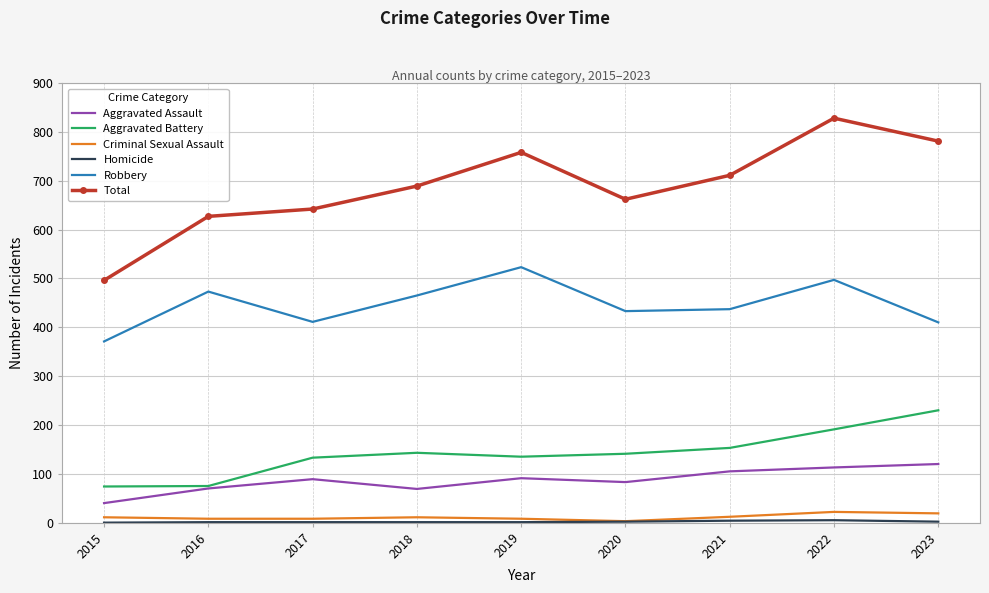

Between 2017 and 2019, which series saw the biggest shift?

Total